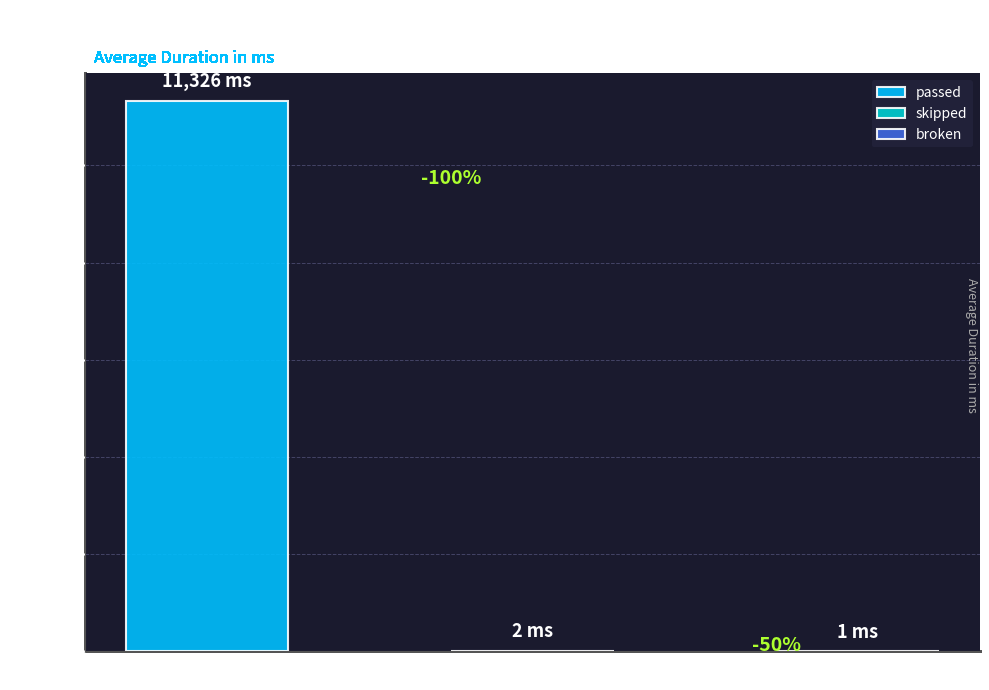

The value at skipped is 1. True or false?

False